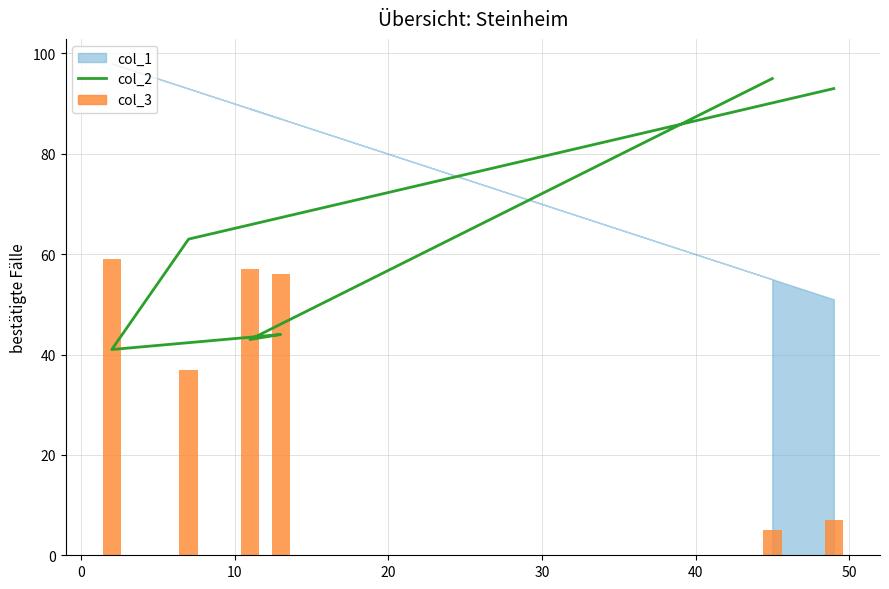

What is the smallest value displayed?

5